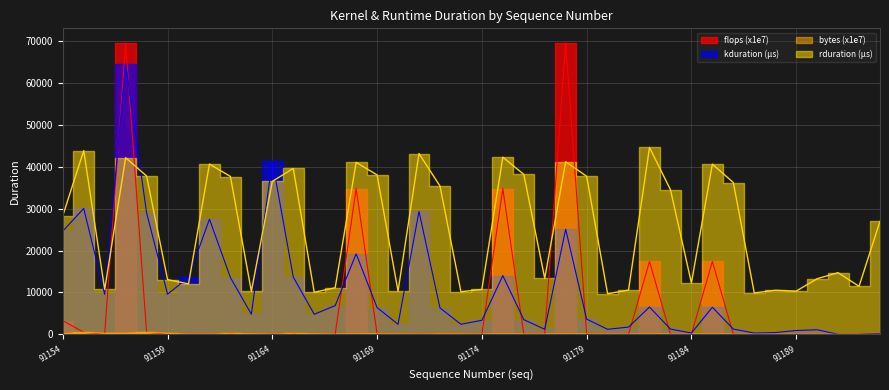

Where is the first local minimum for kduration?

91156